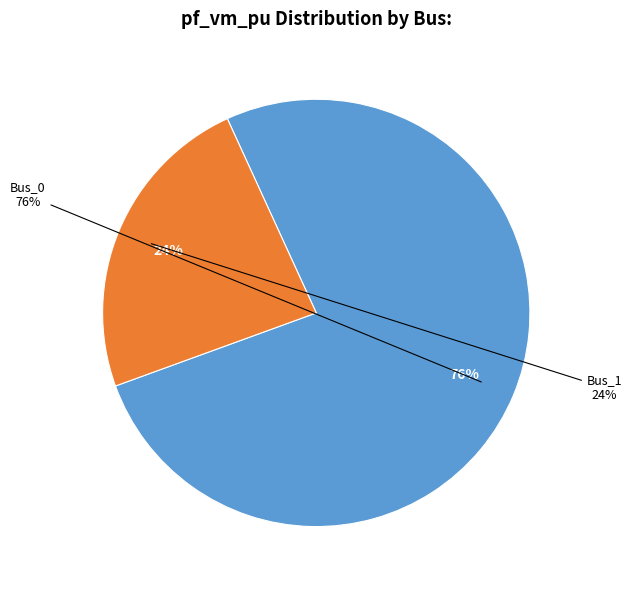

Is it true that Bus_0 is 76% of the pie?

True